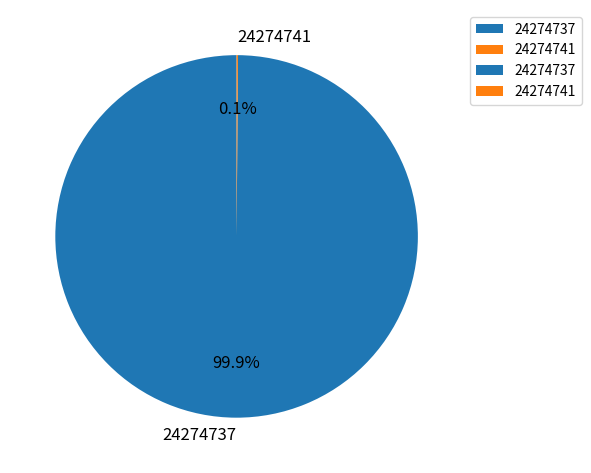

What is the majority slice?

24274737